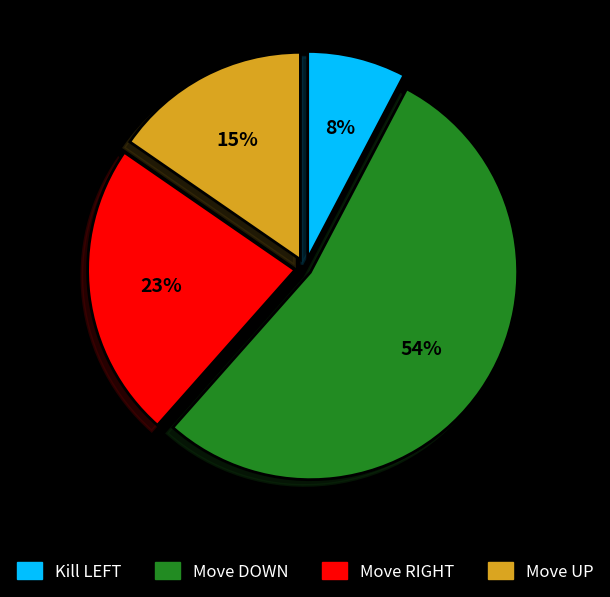

The Move UP slice represents 15% of the pie. True or false?

True